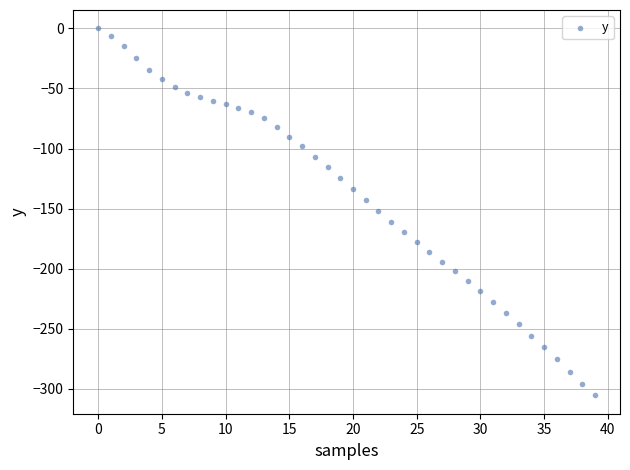

What is the range of Y values (max minus min)?

305.4